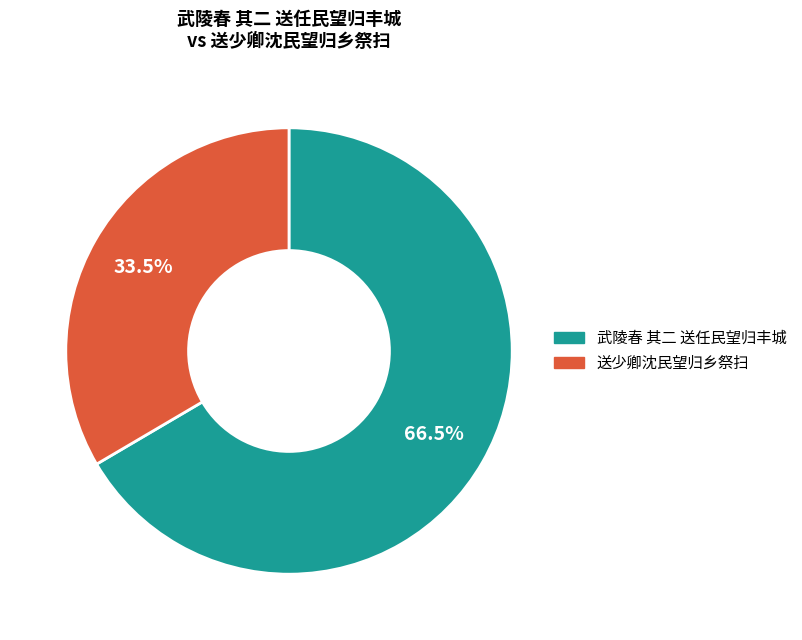

Which has a higher value, 武陵春 其二 送任民望归丰城 or 送少卿沈民望归乡祭扫?

武陵春 其二 送任民望归丰城